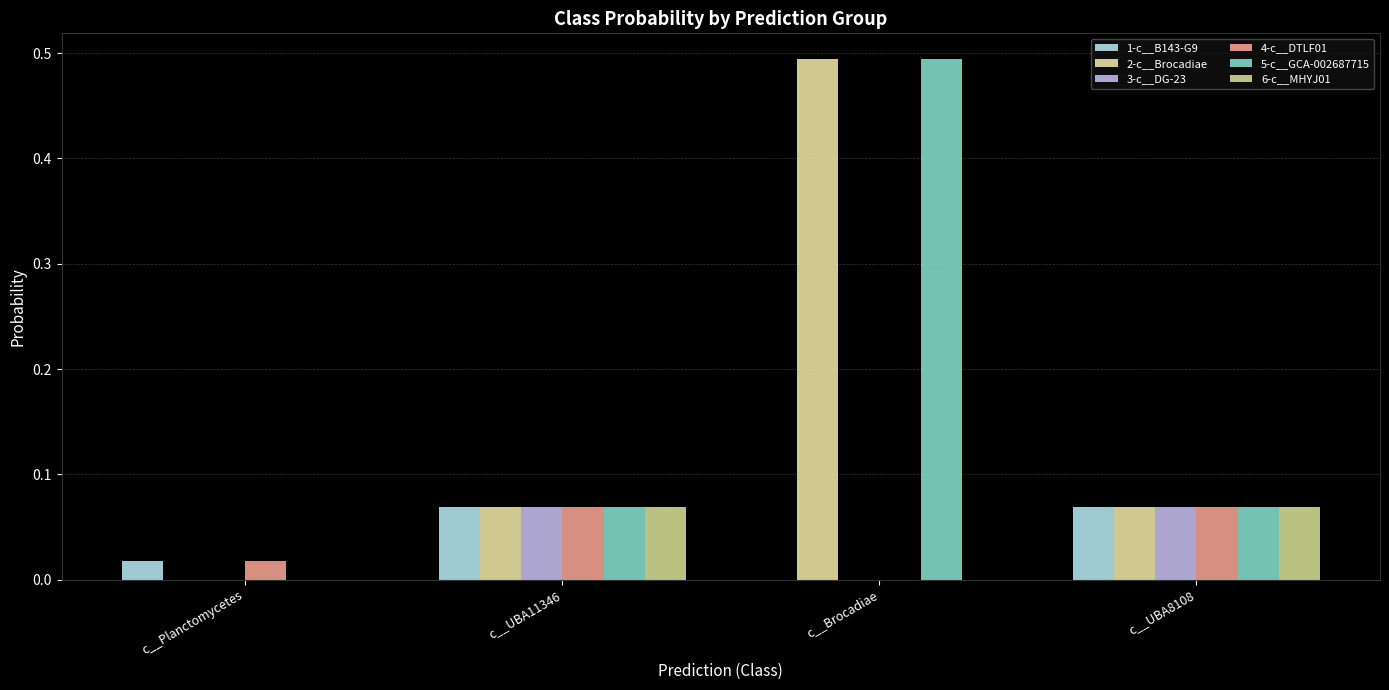

Are the bars horizontal?

No